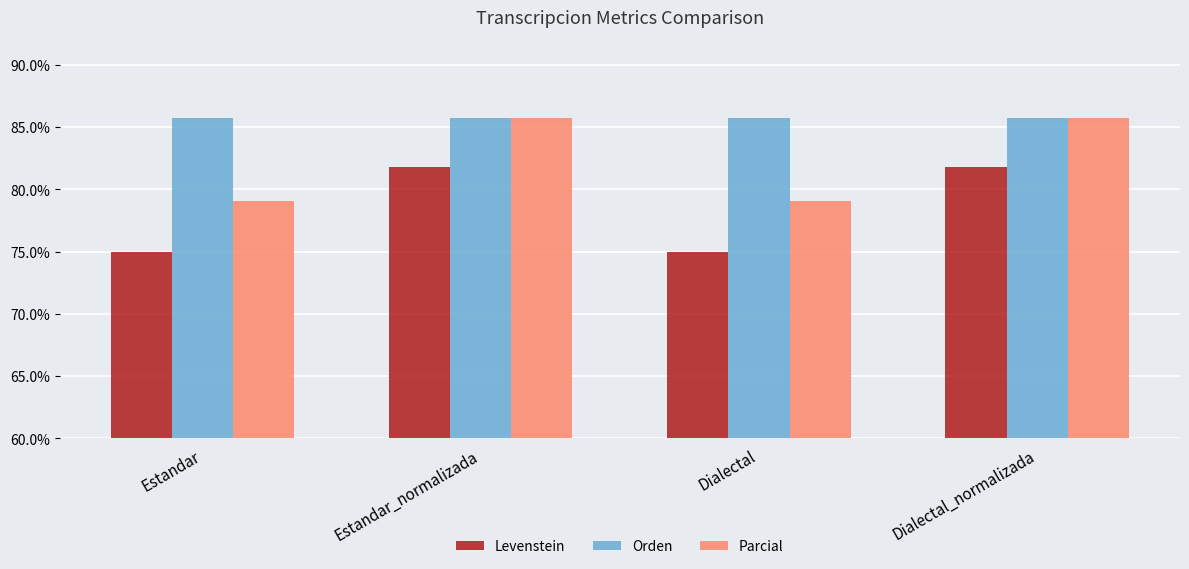

Is the value of Orden at Dialectal_normalizada greater than the value of Levenstein at Dialectal?

Yes